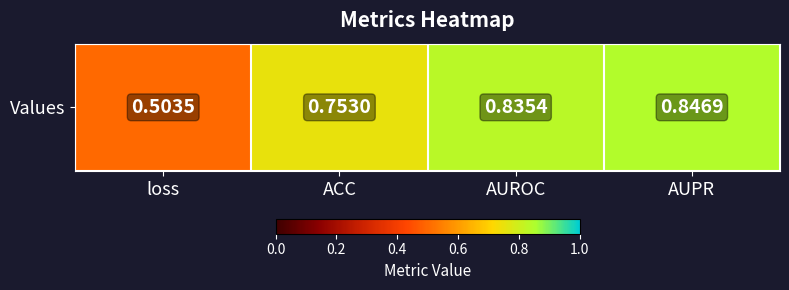

What is the difference between the values at ACC and loss?

0.2